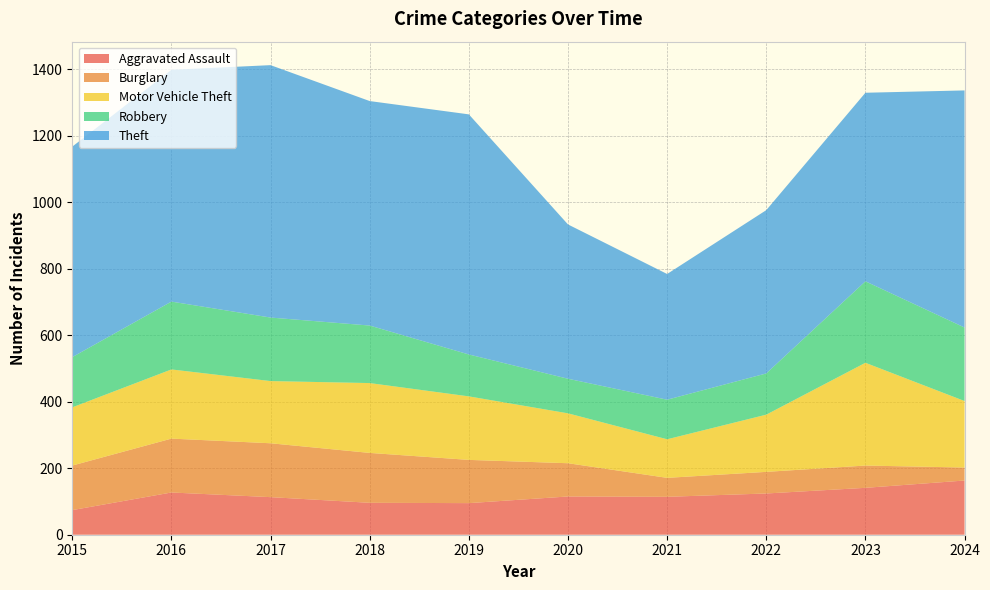

Reading left to right, transcribe all the data shown in this chart.

Aggravated Assault: 74	127	113	96	95	115	114	124	141	163
Burglary: 134	162	162	150	130	100	57	65	67	39
Motor Vehicle Theft: 175	208	187	210	191	150	116	172	309	200
Robbery: 151	204	191	173	126	104	119	124	245	221
Theft: 633	697	759	675	722	464	378	491	567	713